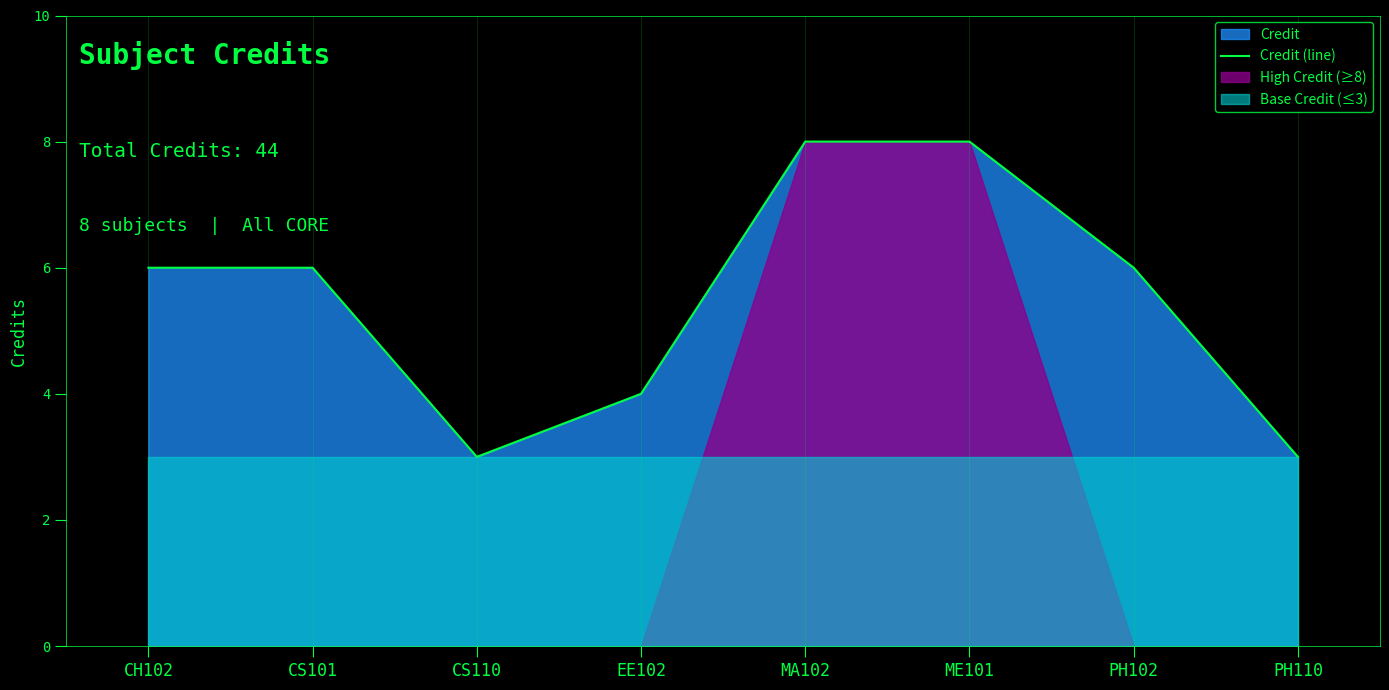

What is the maximum value shown in the chart?

8